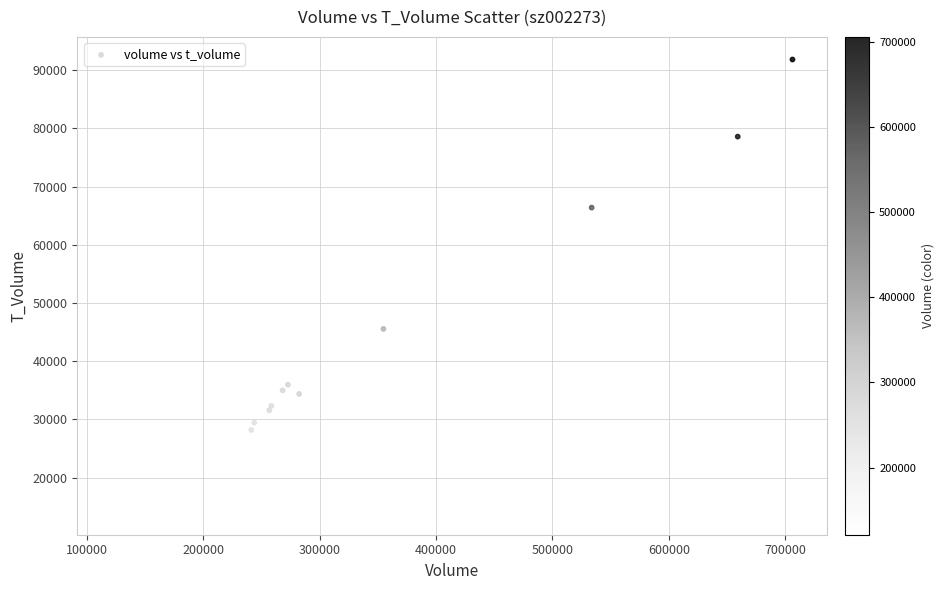

What Y value in the scatter plot is closest to 52969?

45565